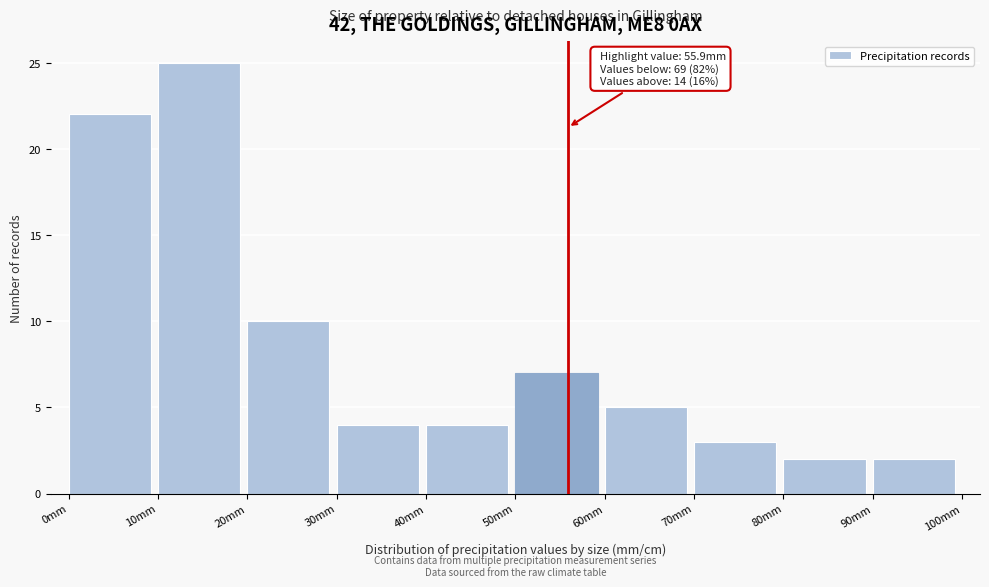

Over which range of the x-axis is the bar tallest?

10 to 20